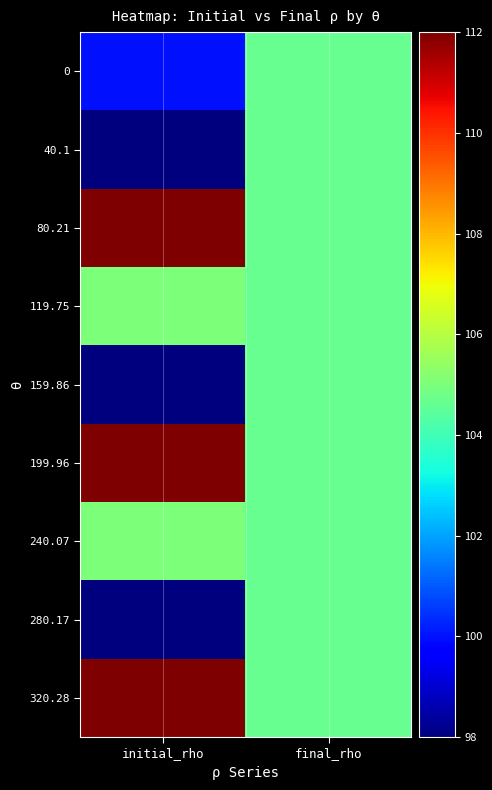

How many distinct data groups are displayed?

9